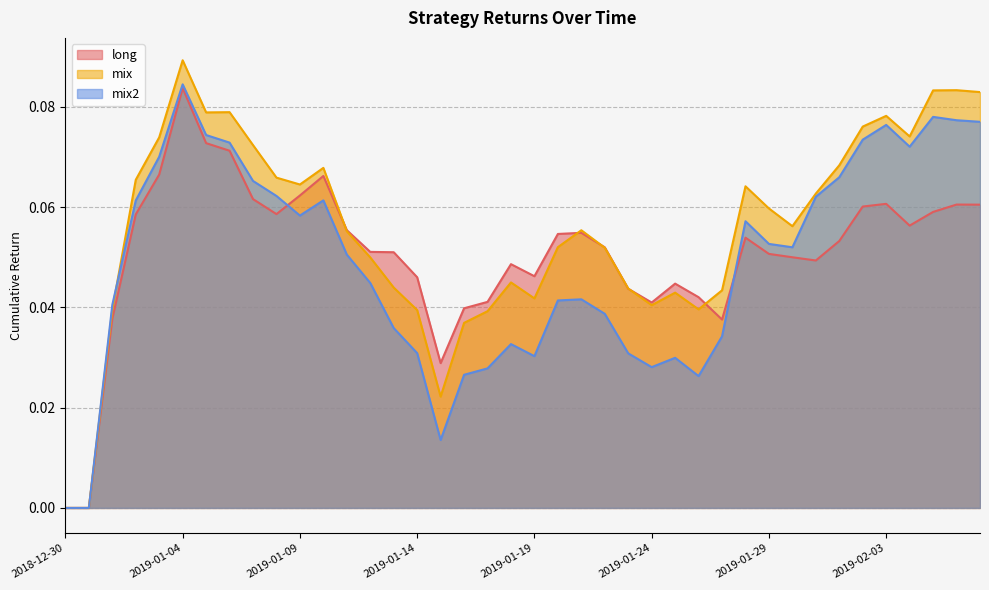

Where is long nearest to the value 0?

2018-12-30